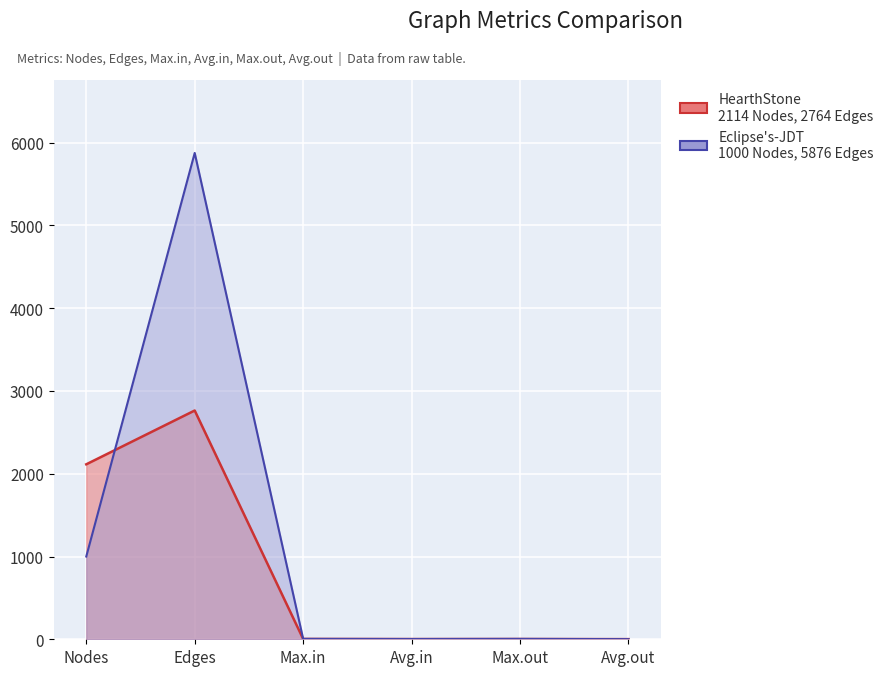

List the series in order of their peak value, highest first.

Eclipse's-JDT, HearthStone